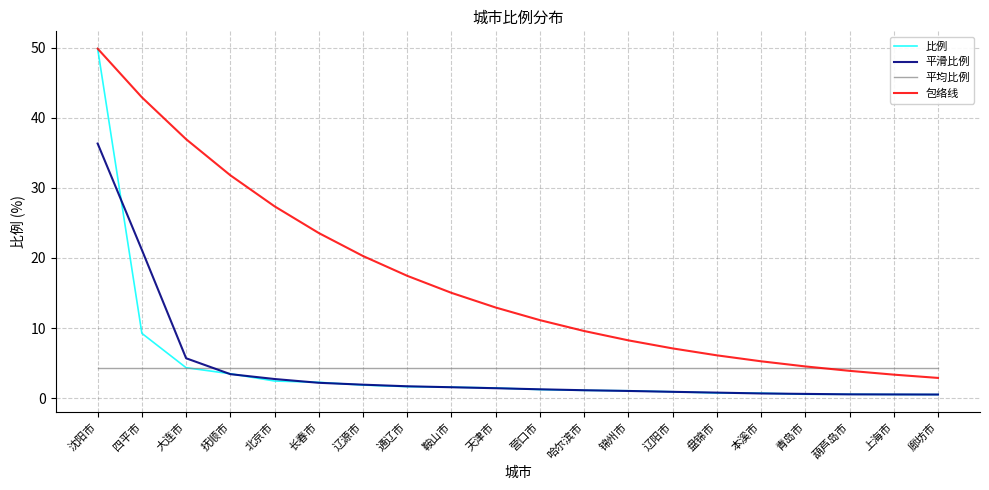

Where is 包络线 nearest to the value 26?

北京市